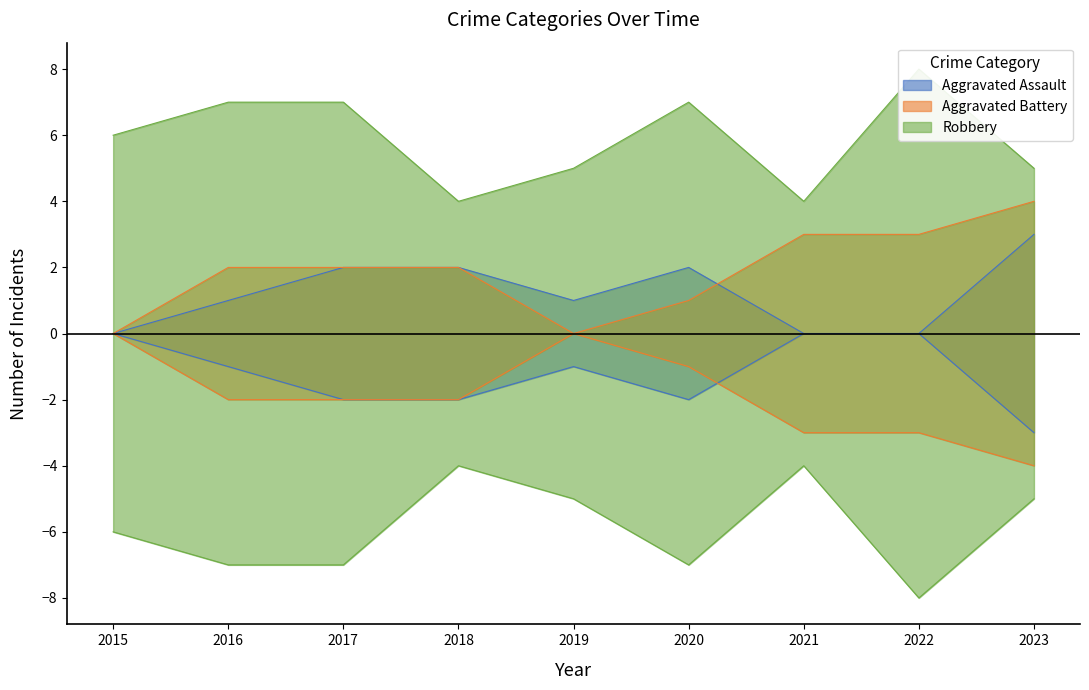

List the labels in order of Aggravated Assault value, smallest first.

2015, 2021, 2022, 2016, 2019, 2017, 2018, 2020, 2023